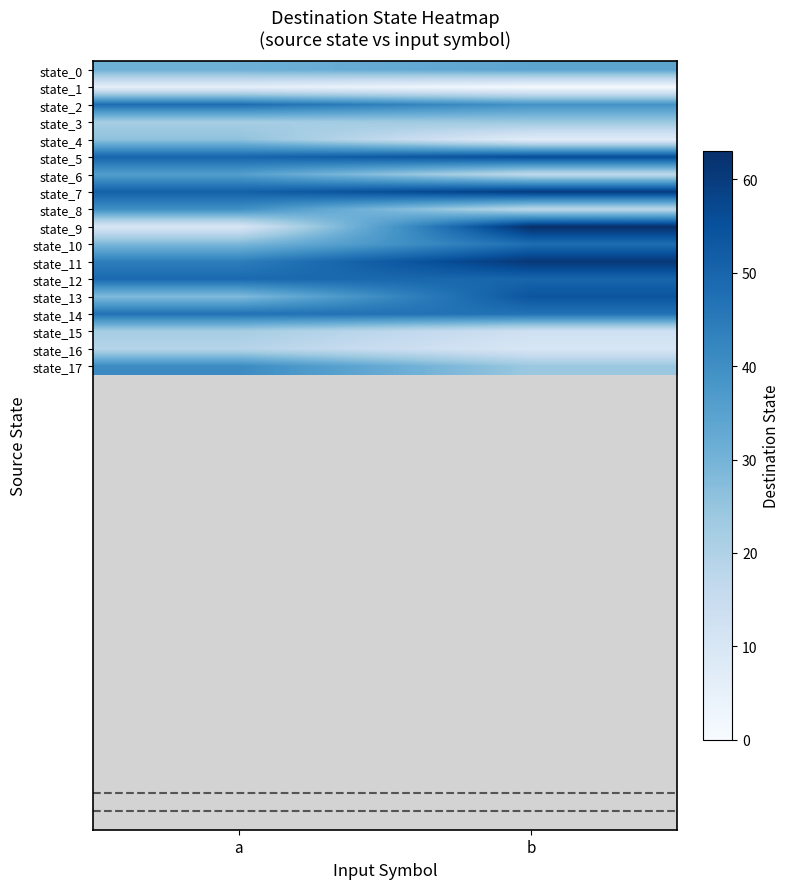

Which series has the largest range (max minus min)?

state_9